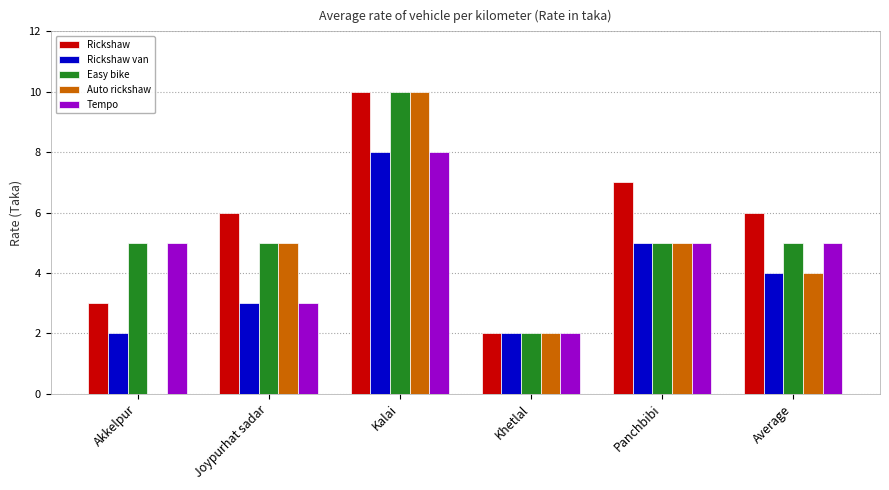

What is the sum of the Rickshaw values at Khetlal and Panchbibi?

9